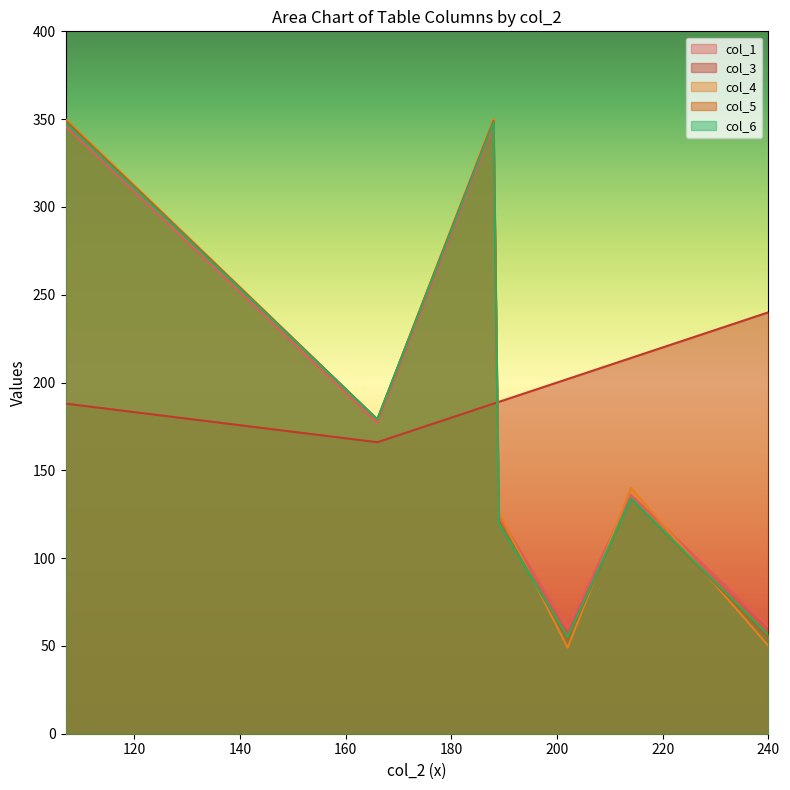

What is the sum of the col_1 values at 240 and 166?

238